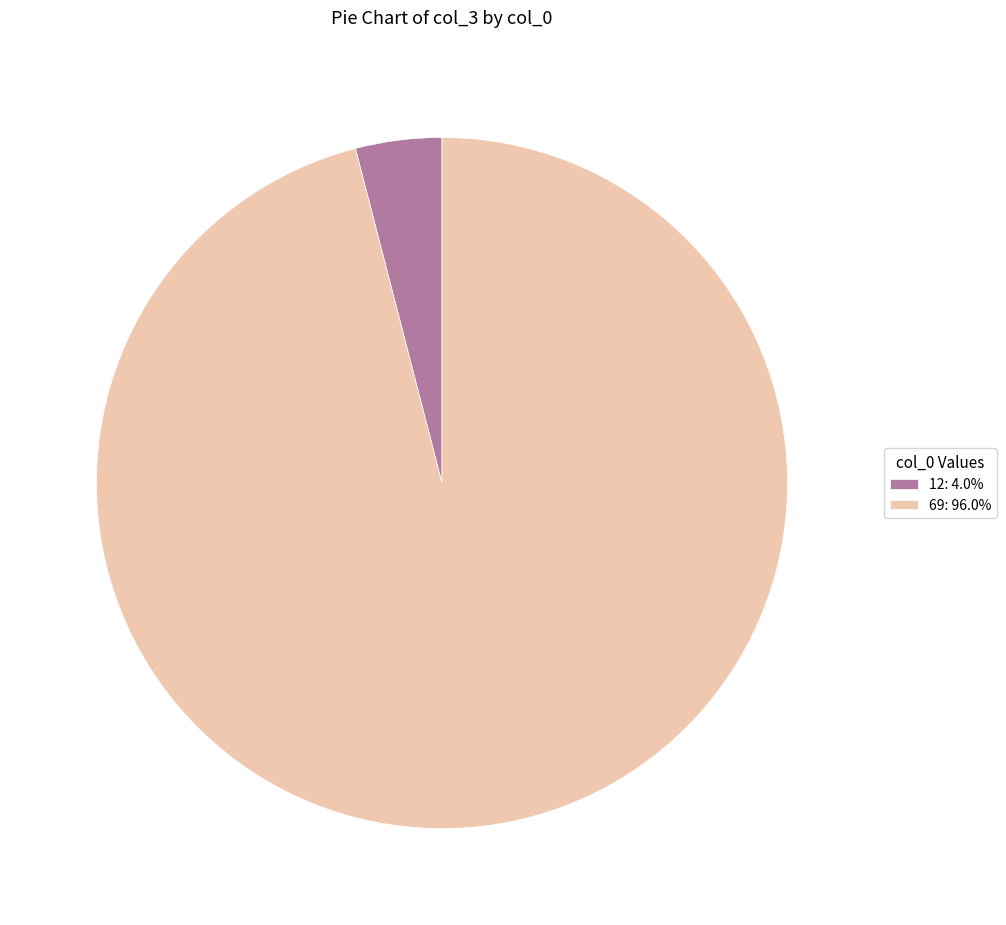

Which category has the smallest portion of the pie?

12